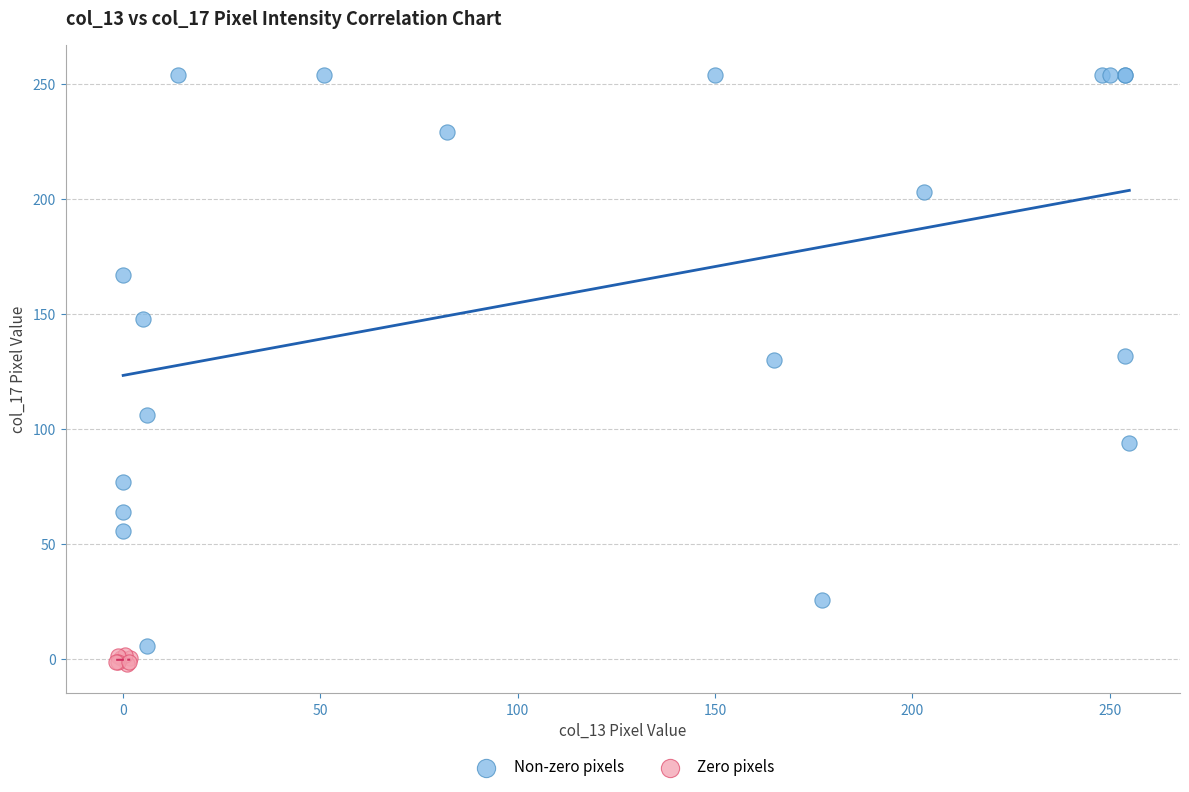

Which series has the widest spread of Y values?

Non-zero pixels